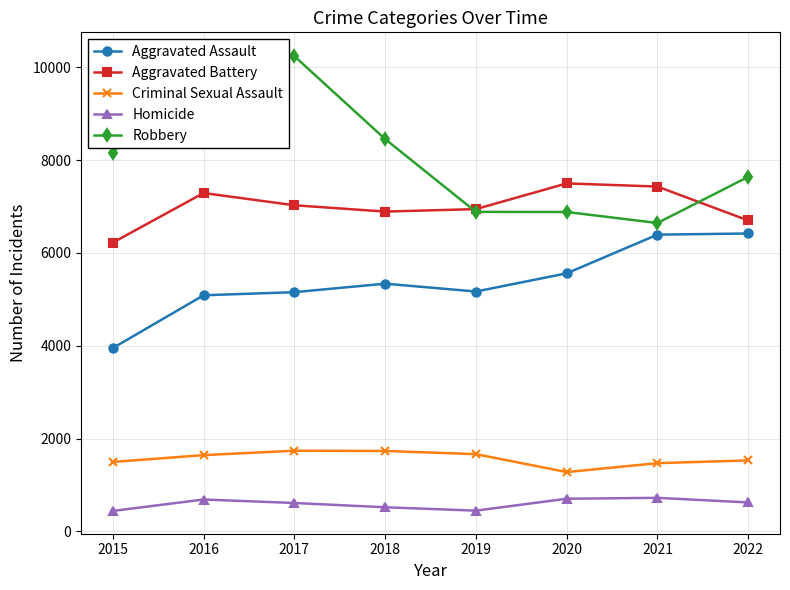

True or false: Criminal Sexual Assault and Aggravated Assault intersect in this chart.

False